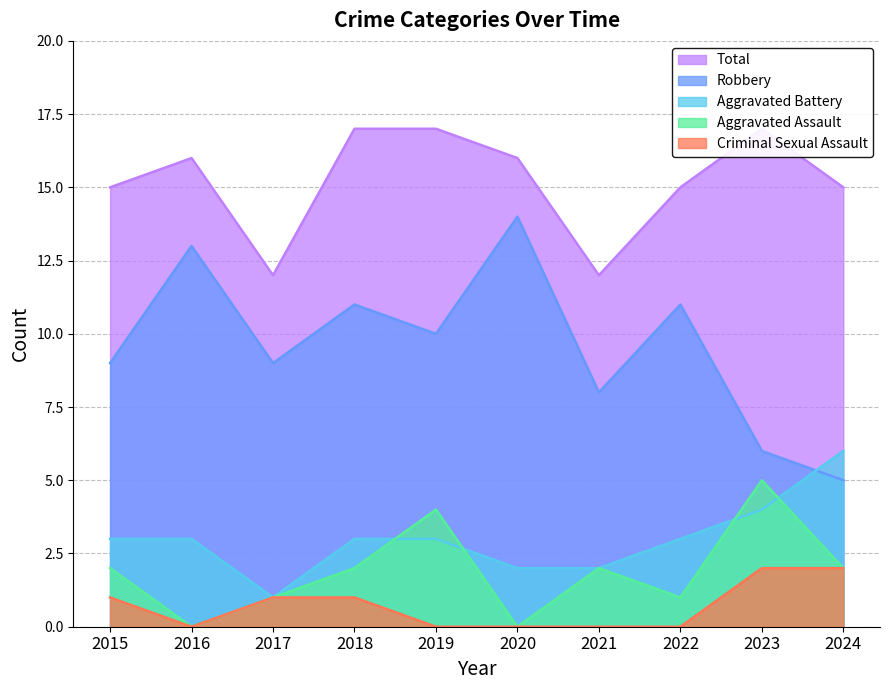

In Aggravated Battery, how many points are lower than both neighbors (excluding endpoints)?

1